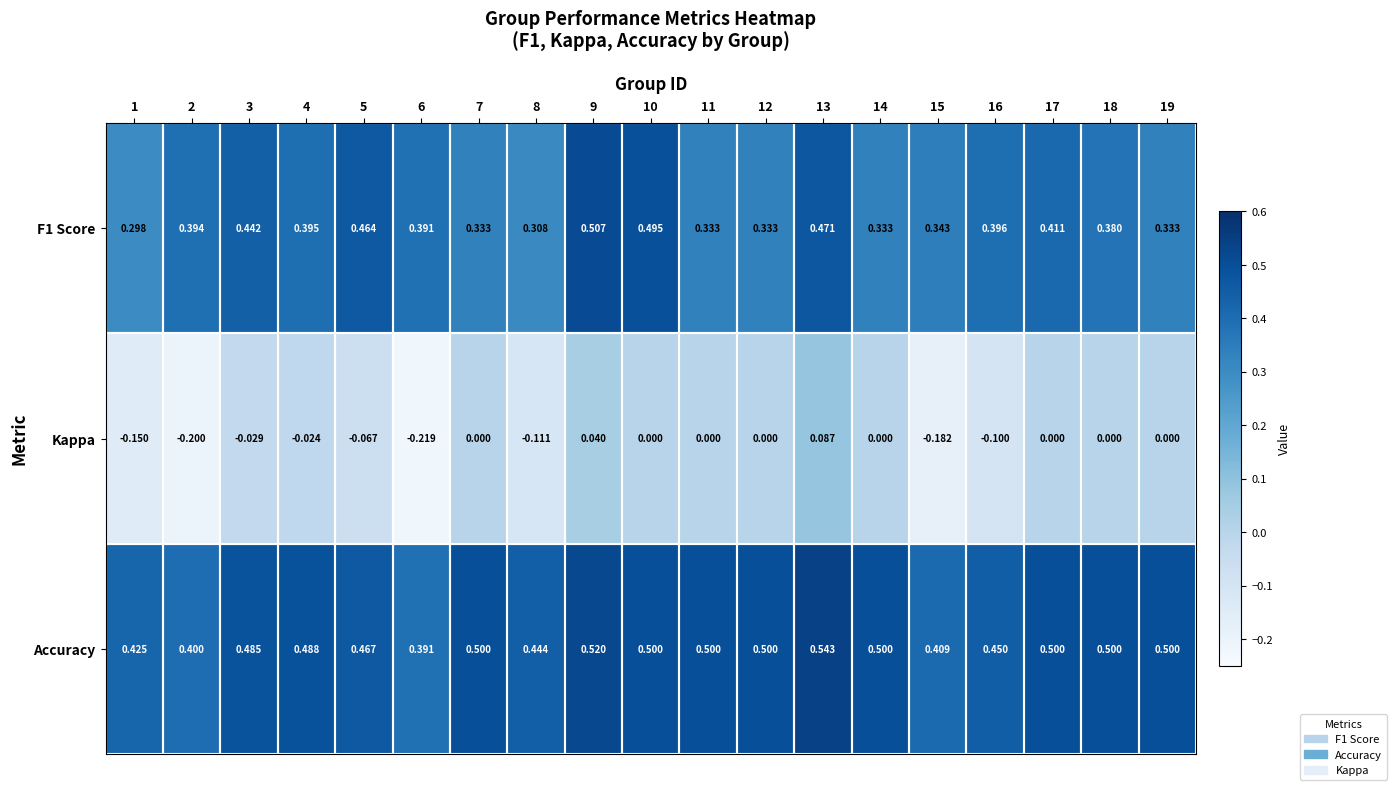

At how many categories does at least one series exceed 0?

19